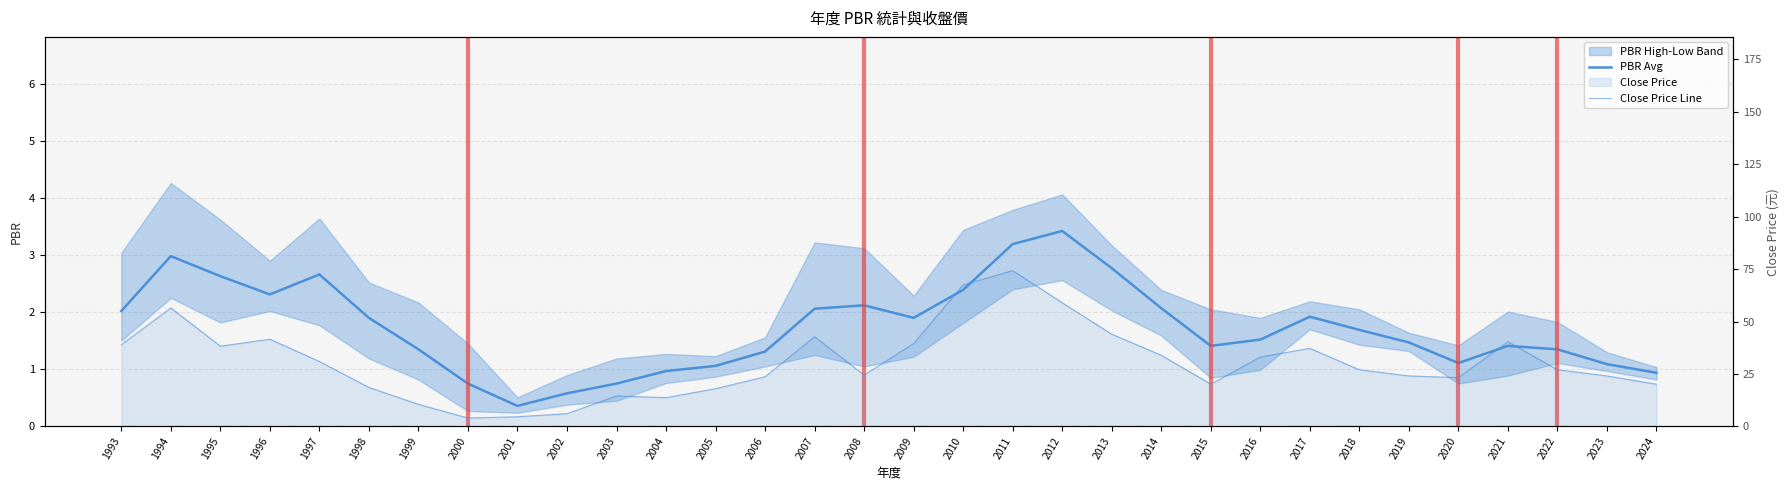

What is the sum of all PBR Avg values?

55.5